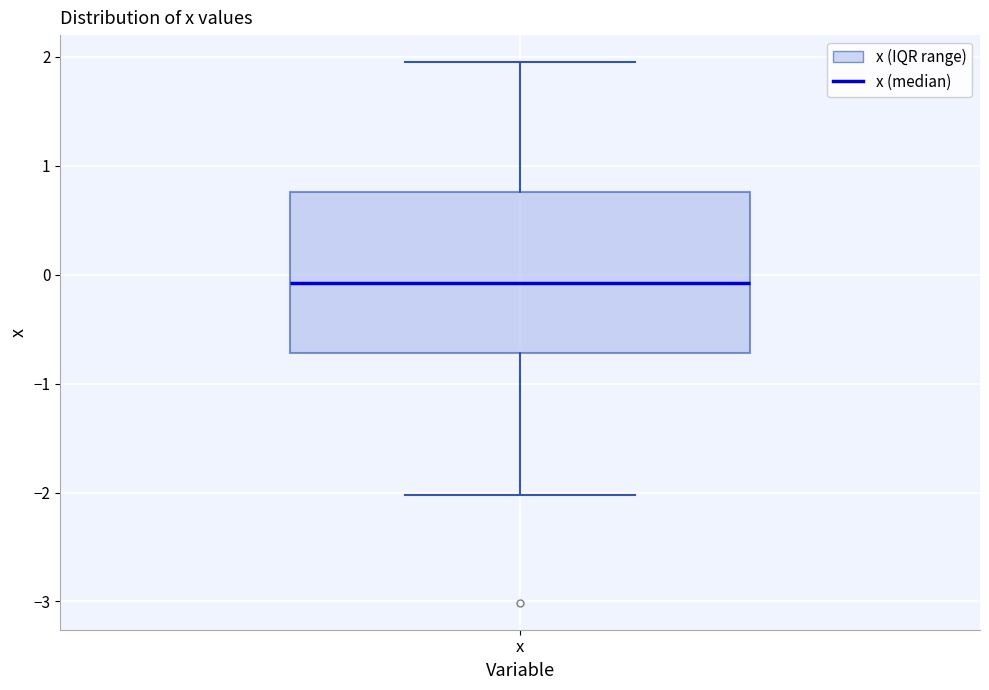

Where does the upper whisker of the box for x end on the y-axis? The values are not printed on the chart, so give them approximately, as read against the axis.

2.0